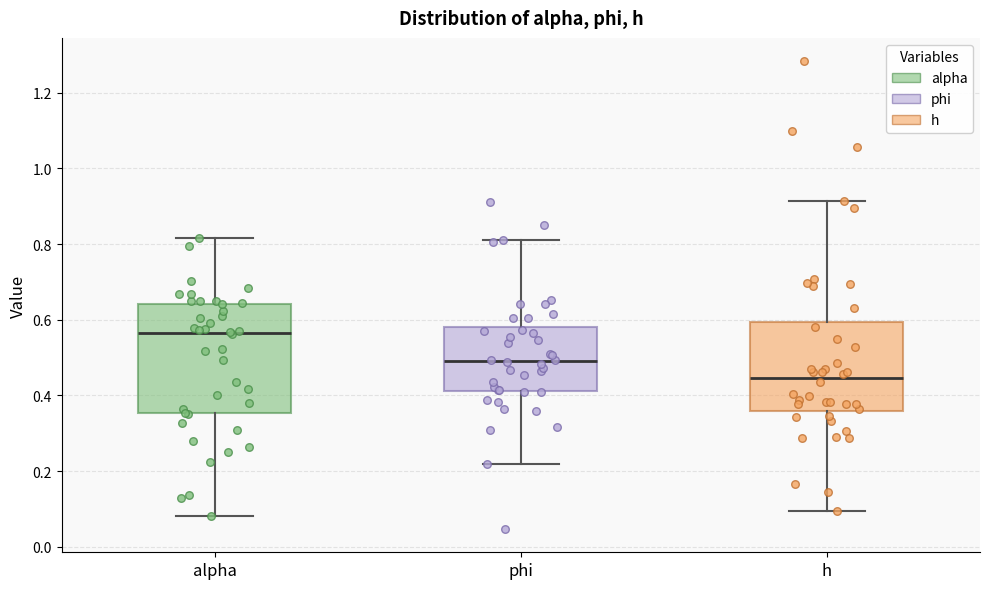

Comparing the boxes themselves (not the whiskers), which one is the tallest?

alpha